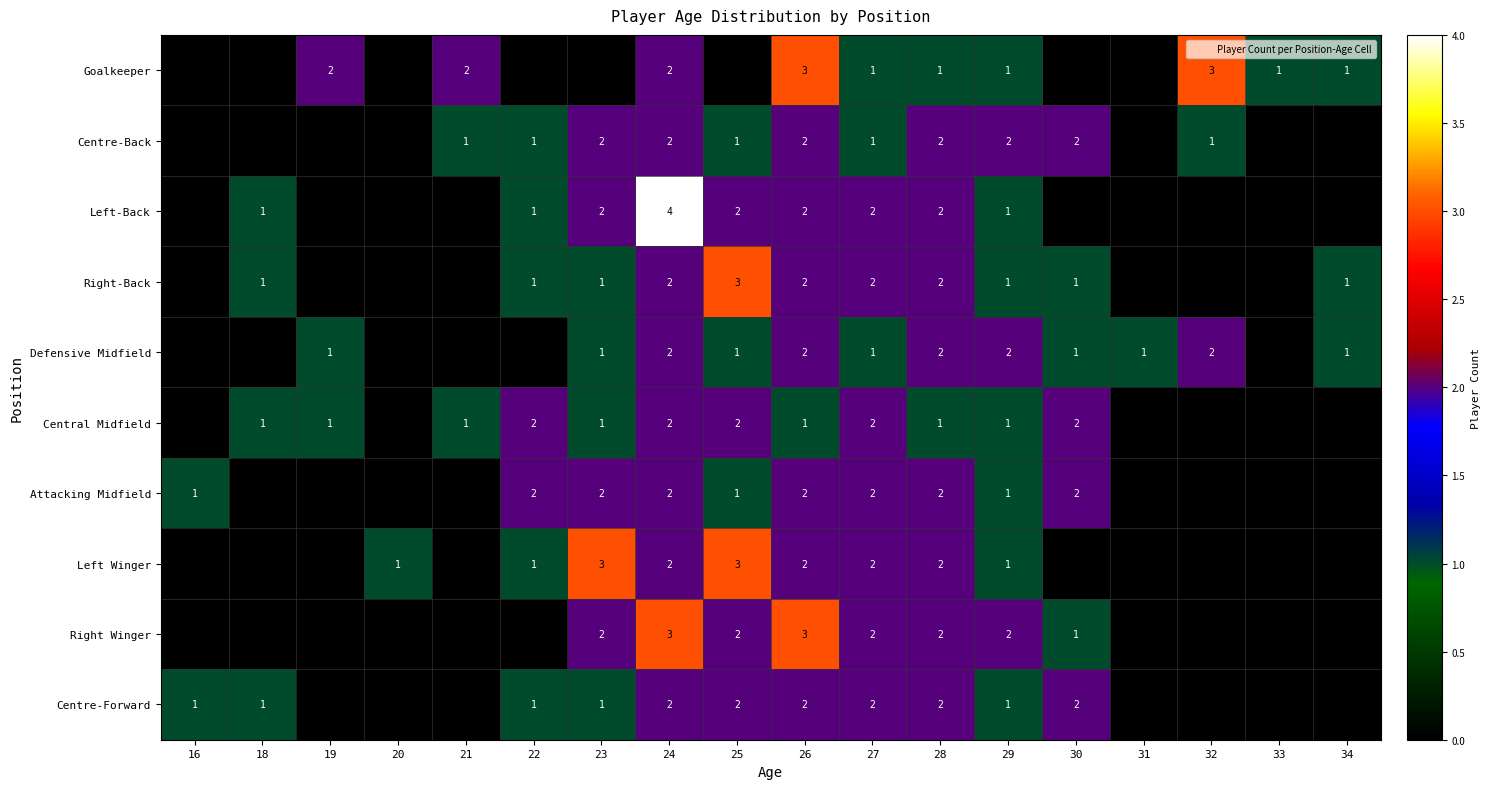

Is it true that Goalkeeper equals 3 at 32?

True